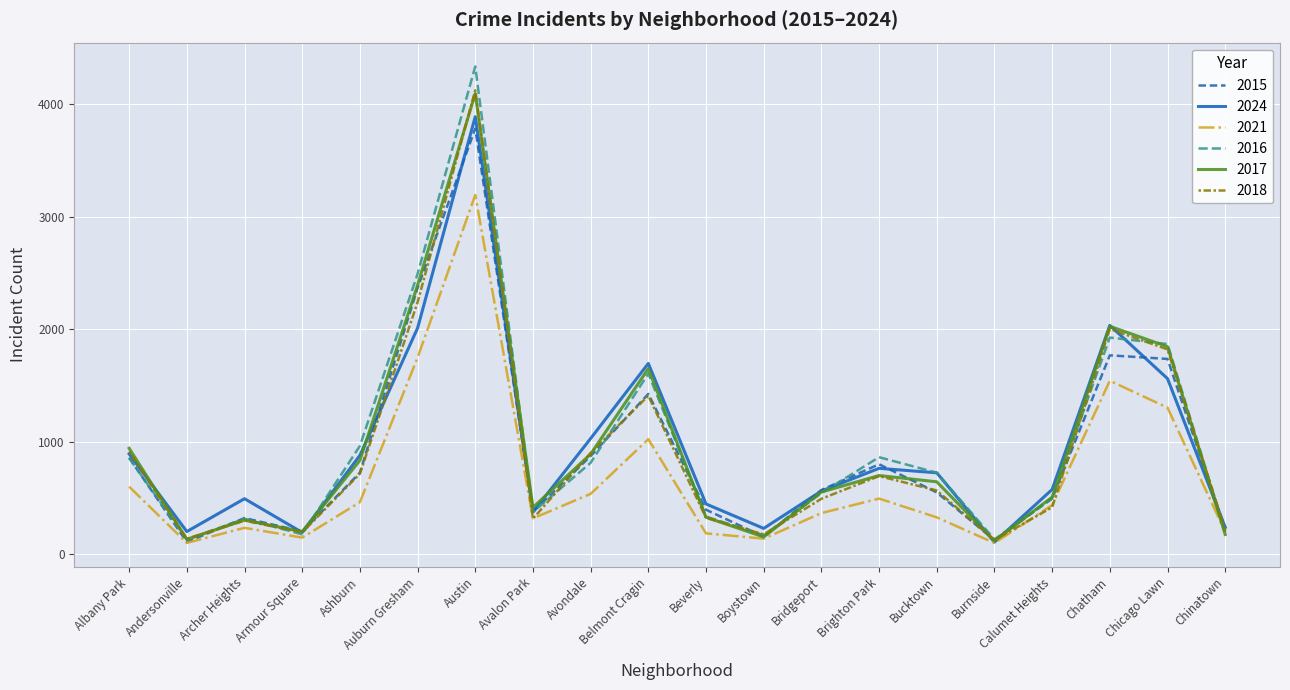

Is the value of 2024 at Bucktown greater than the value of 2017 at Austin?

No